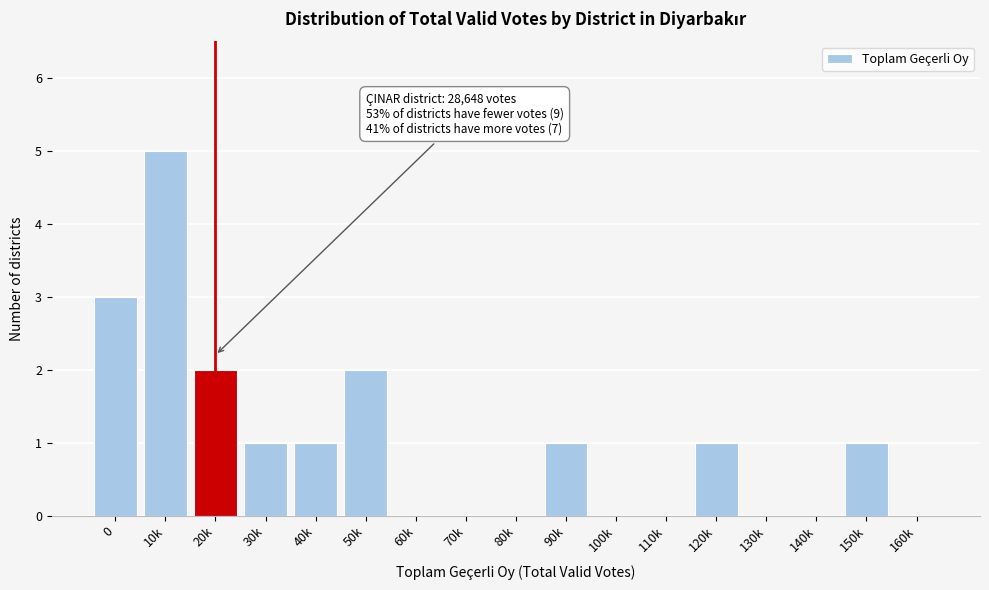

Reading left to right, extract all data points from this chart.

0=3	10k=5	20k=2	30k=1	40k=1	50k=2	60k=0	70k=0	80k=0	90k=1	100k=0	110k=0	120k=1	130k=0	140k=0	150k=1	160k=0